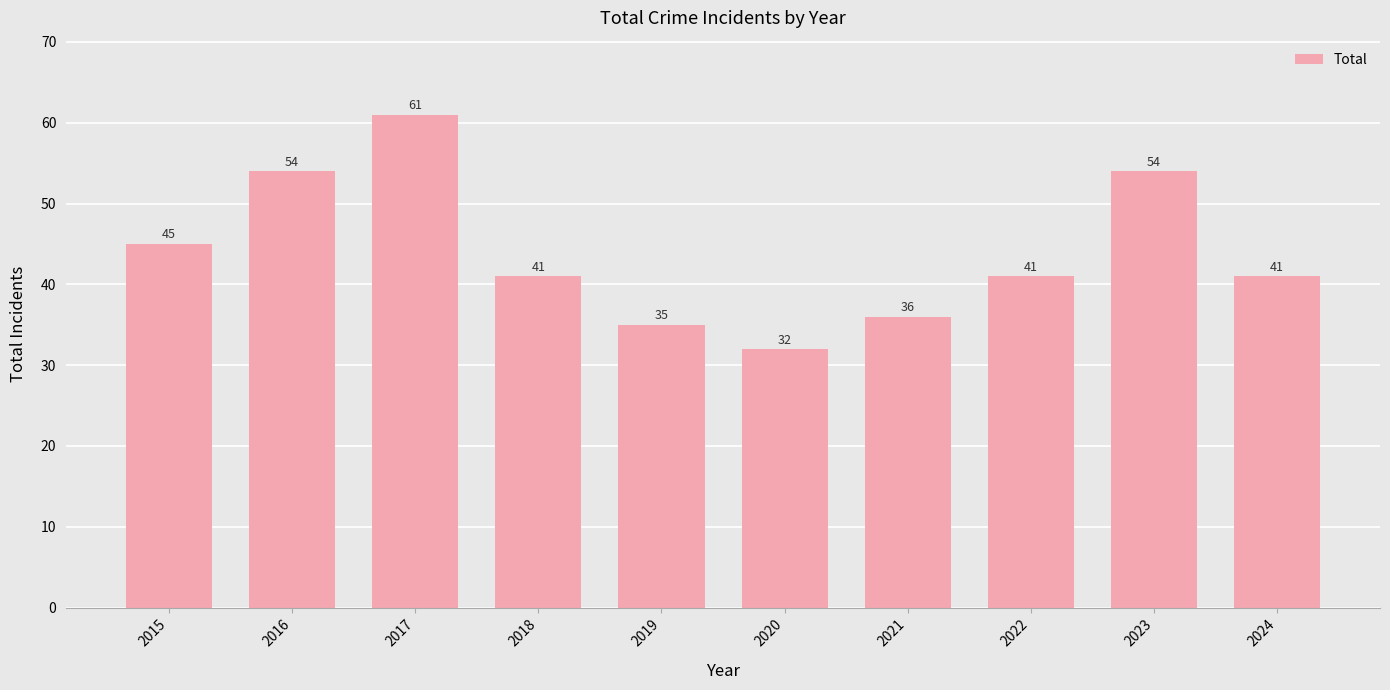

Reading left to right, list all the values displayed in this chart.

2015=45	2016=54	2017=61	2018=41	2019=35	2020=32	2021=36	2022=41	2023=54	2024=41